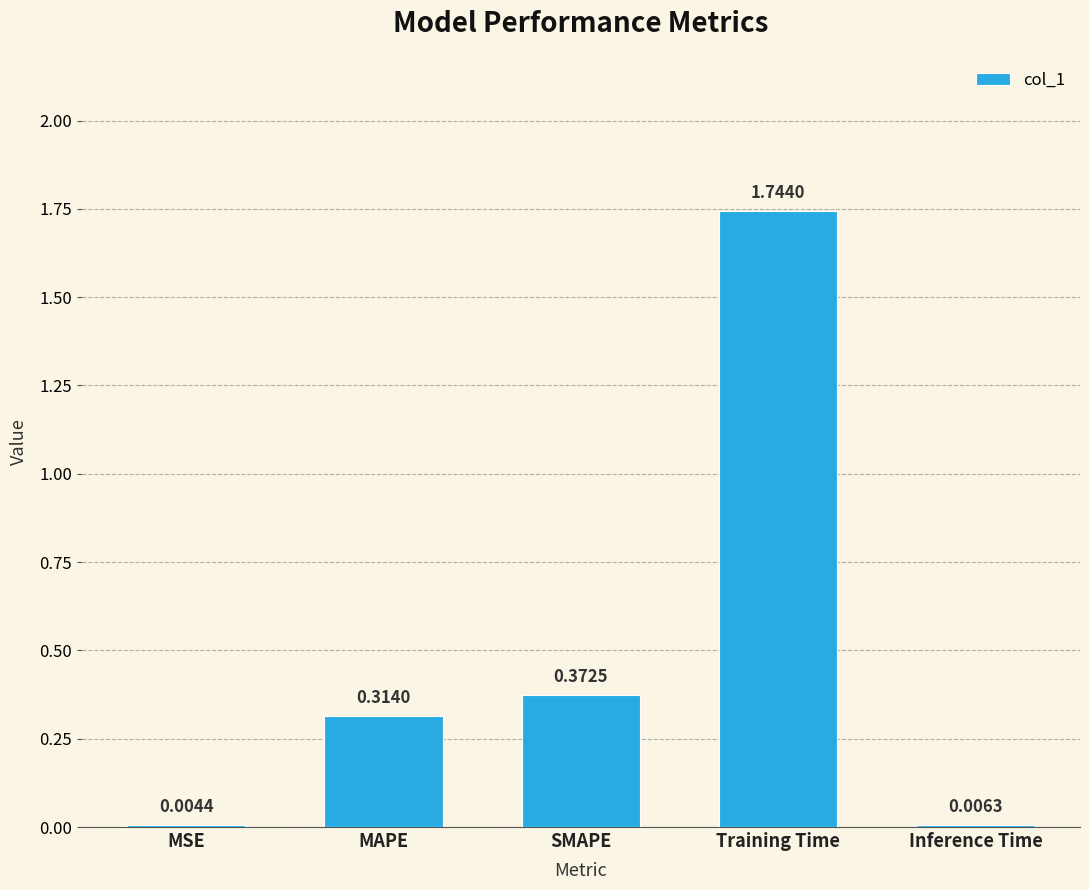

What is the change in value from MSE to Training Time?

+1.7